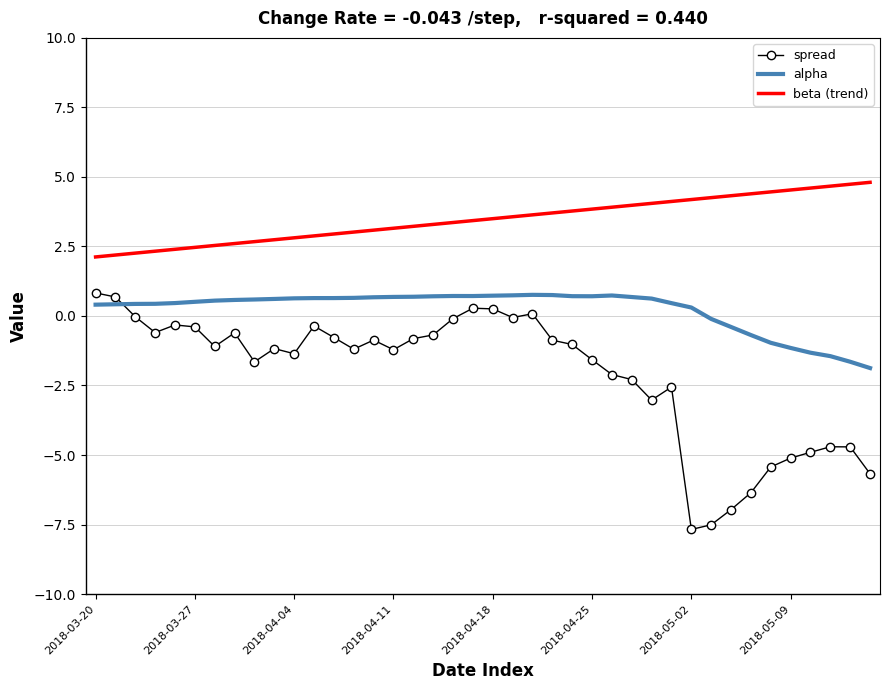

True or false: spread and beta (trend) cross at least once.

False